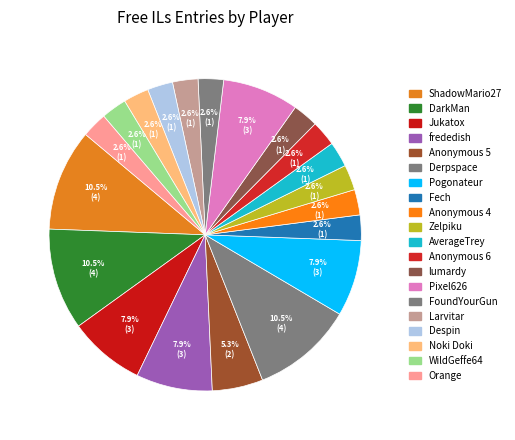

Does frededish represent more than half of the total?

No